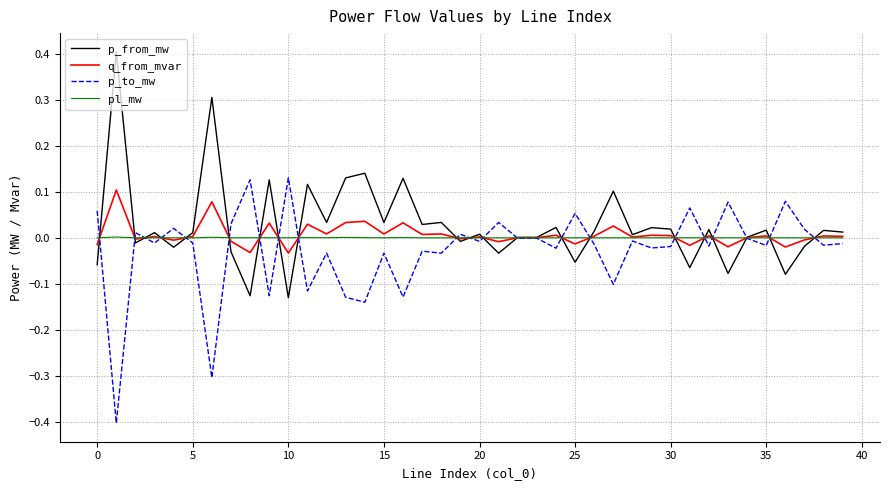

What is the smallest value displayed?

-0.4